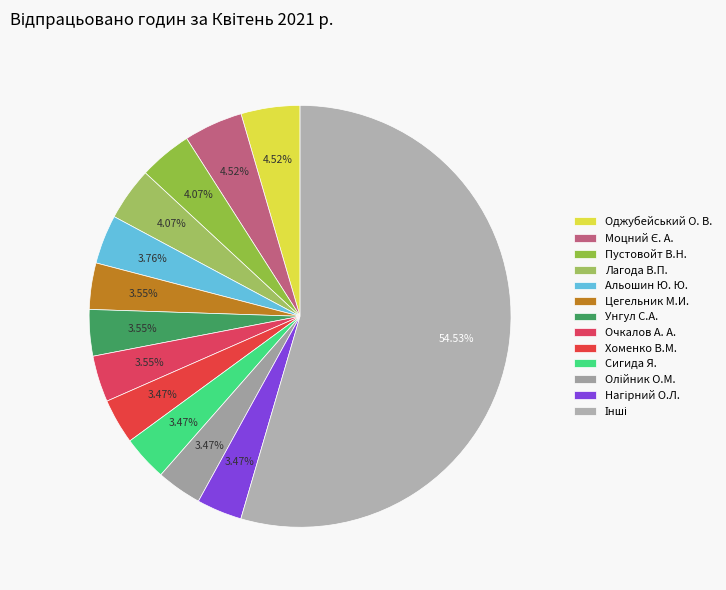

Count the number of slices in the pie.

13